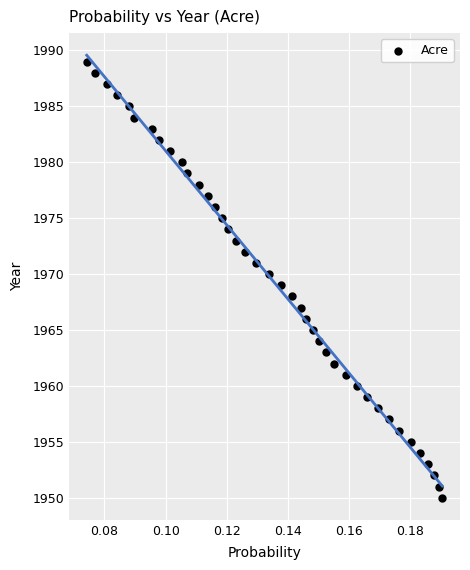

What is the range of Y values (max minus min)?

39